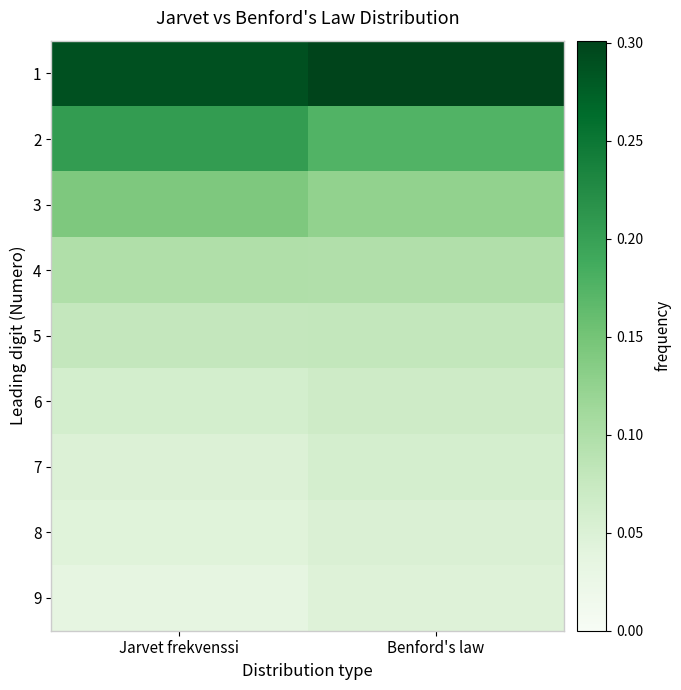

What is the total value across all series at Jarvet frekvenssi?

1.0